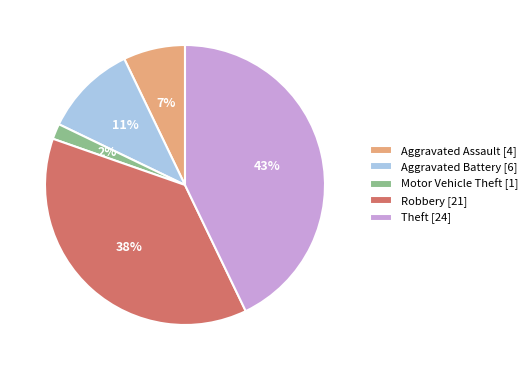

Is there any slice that represents more than half of the pie?

No